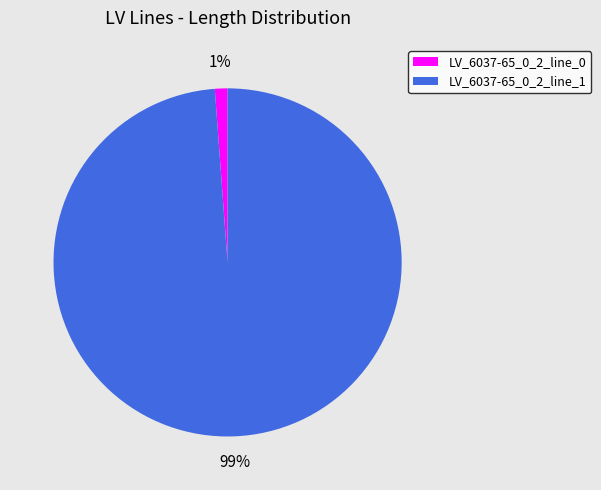

To the nearest percent, what is the average slice percentage?

50%